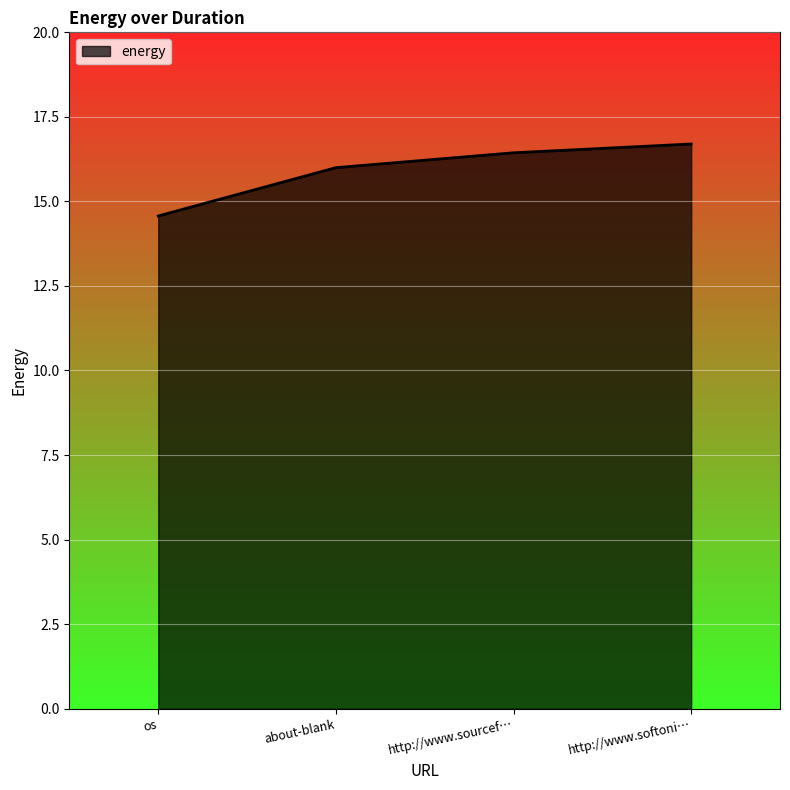

List the labels in order of value, smallest first.

os, about-blank, http://www.sourcef…, http://www.softoni…